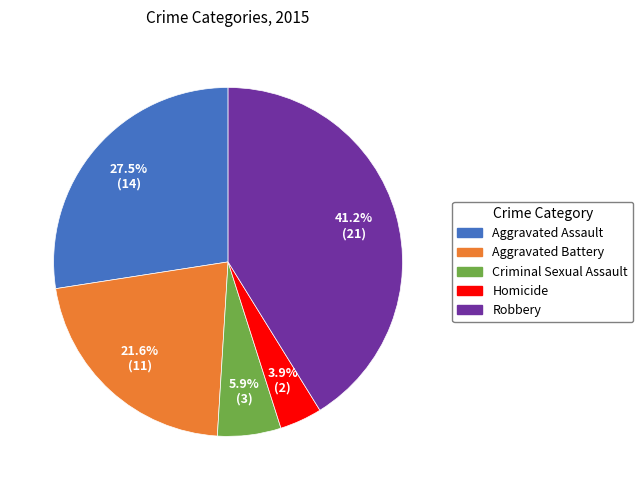

Rank the categories by value from highest to lowest.

Robbery, Aggravated Assault, Aggravated Battery, Criminal Sexual Assault, Homicide